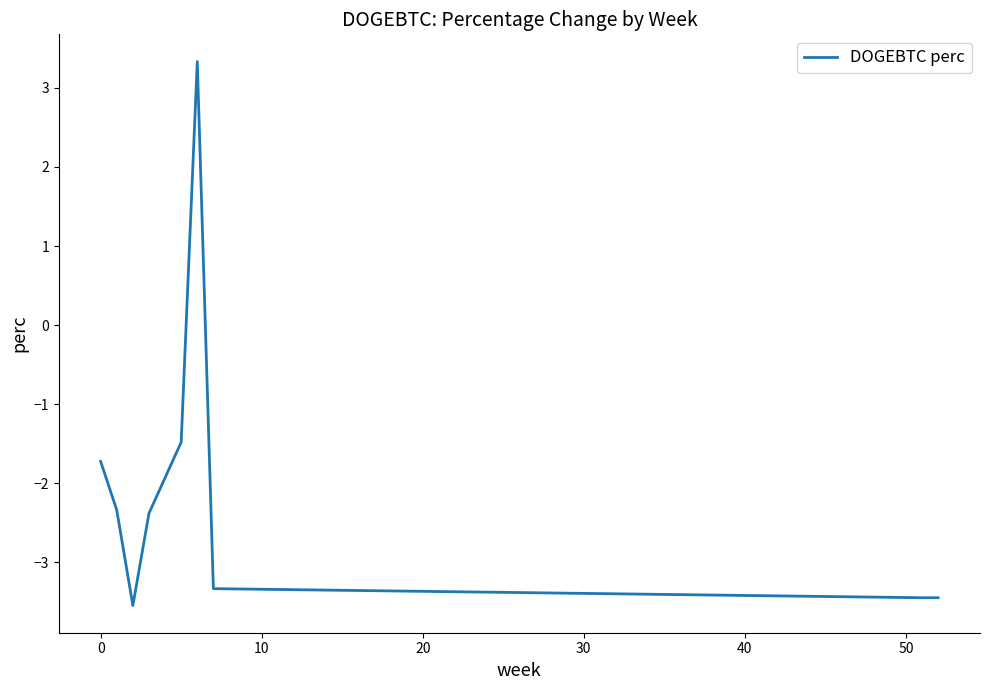

What is the maximum value shown in the chart?

3.3